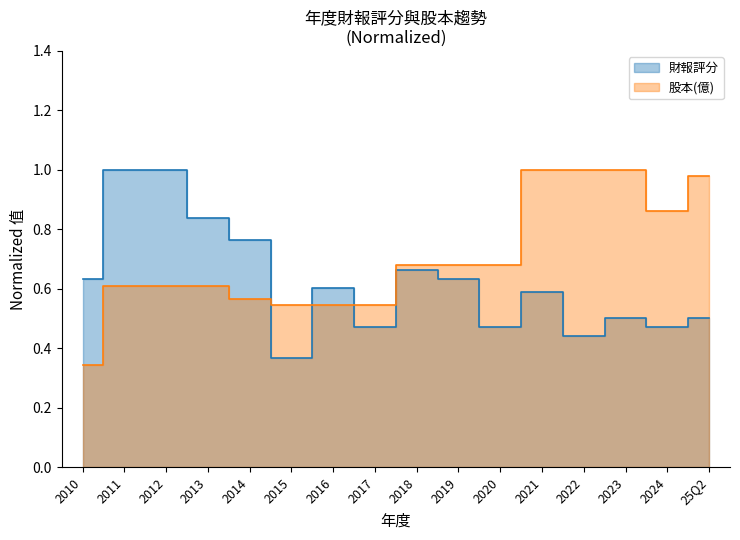

Reading right to left, extract all data points from this chart.

財報評分: 25Q2=0.5	2024=0.5	2023=0.5	2022=0.4	2021=0.6	2020=0.5	2019=0.6	2018=0.7	2017=0.5	2016=0.6	2015=0.4	2014=0.8	2013=0.8	2012=1.0	2011=1.0	2010=0.6
股本(億): 25Q2=1.0	2024=0.9	2023=1.0	2022=1.0	2021=1.0	2020=0.7	2019=0.7	2018=0.7	2017=0.5	2016=0.5	2015=0.5	2014=0.6	2013=0.6	2012=0.6	2011=0.6	2010=0.3